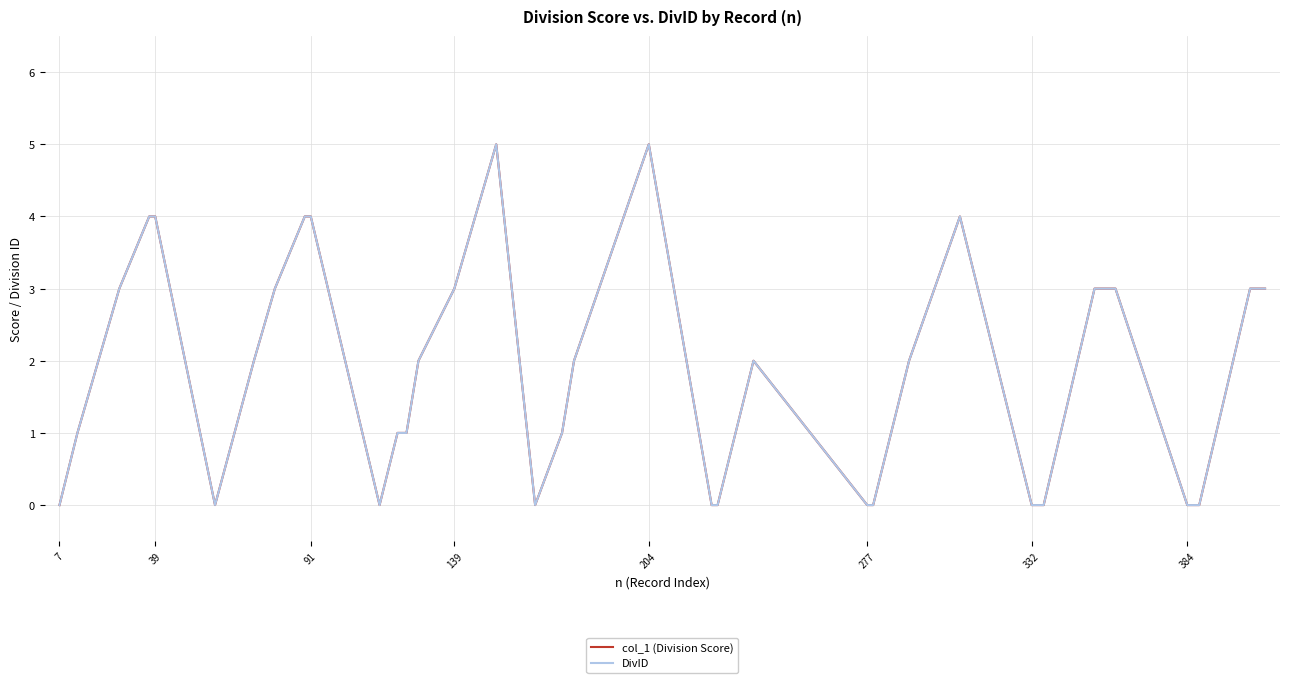

True or false: col_1 (Division Score) and DivID cross at least once.

False